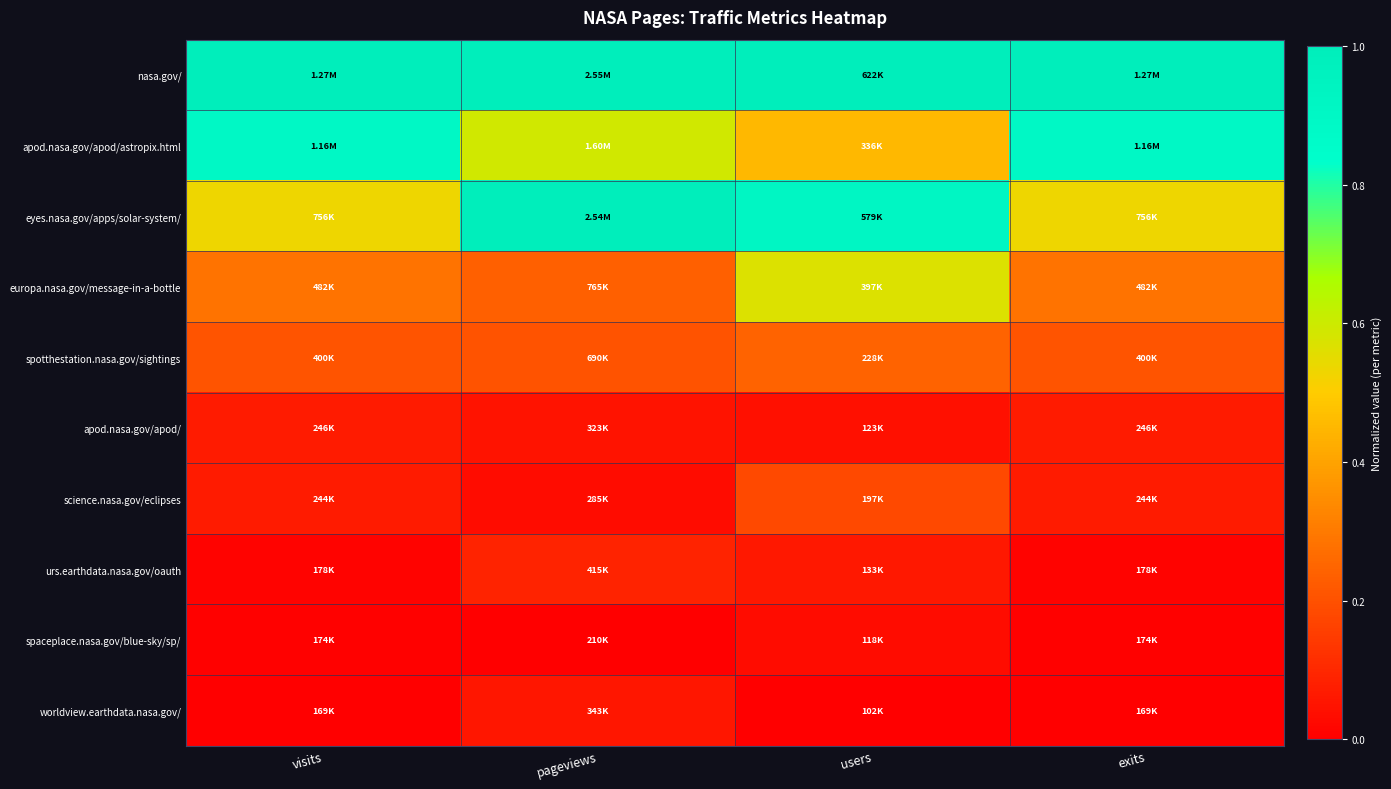

Which series has the widest spread of values?

eyes.nasa.gov/apps/solar-system/